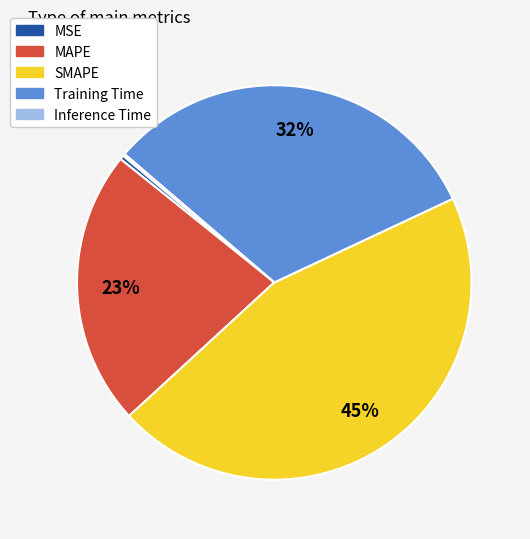

To the nearest percent, what portion does SMAPE represent?

45%